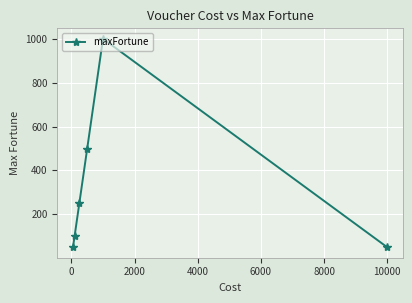

What is the sum of all values?

1950